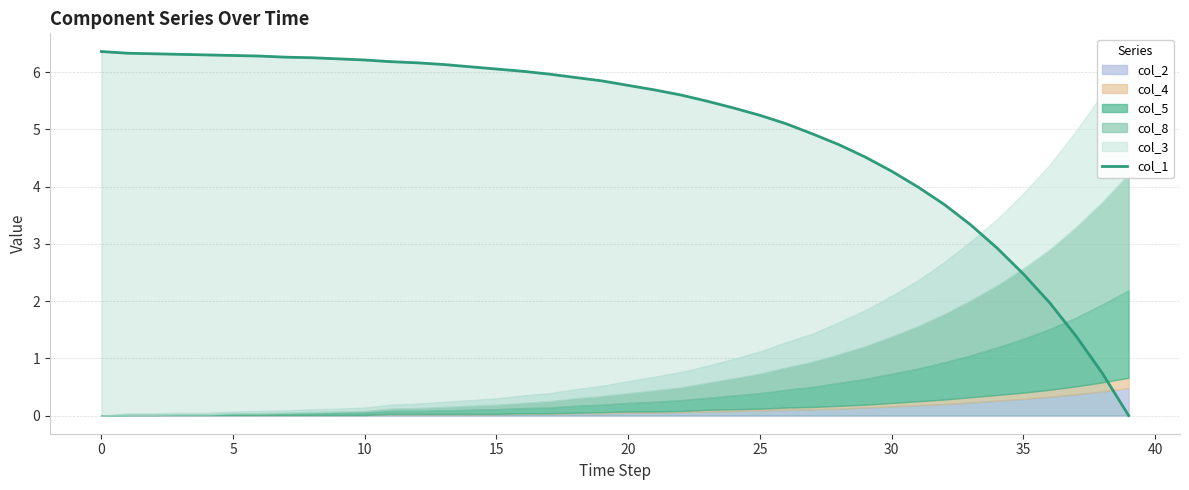

What is the maximum value for col_1?

6.4